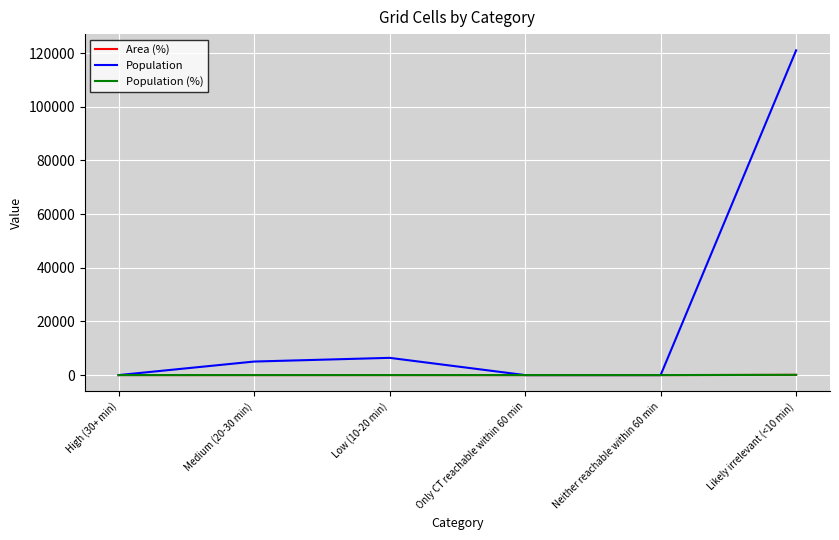

How many lines are shown in the chart?

3